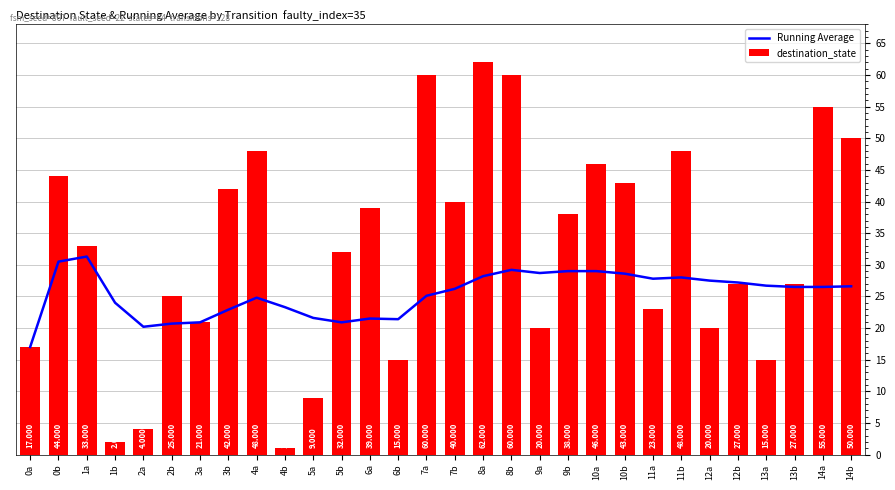

What is the approximate value of destination_state at 10a?

46